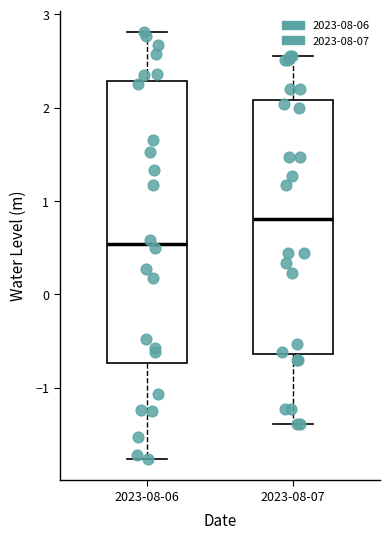

Which box has the lowest median line?

2023-08-06